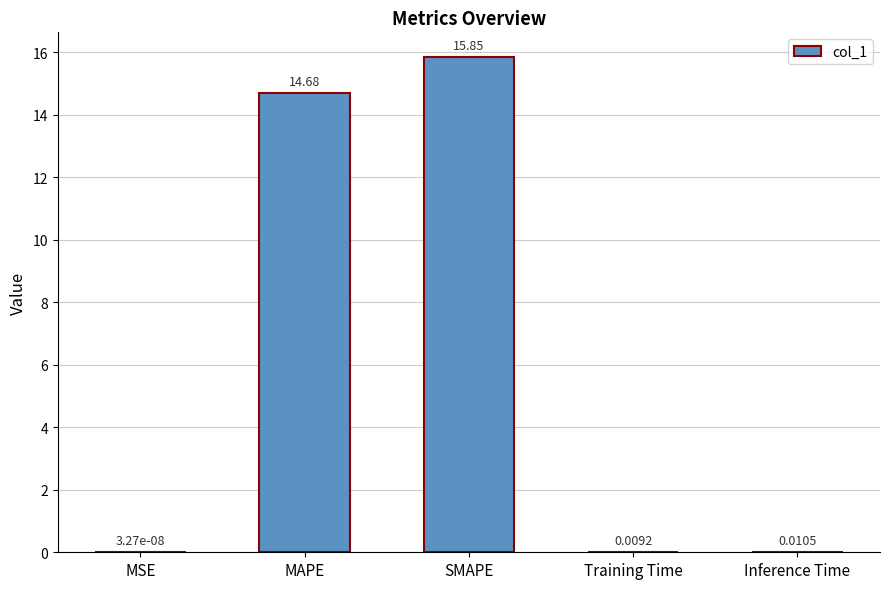

Where is the data nearest to the value 7?

Inference Time